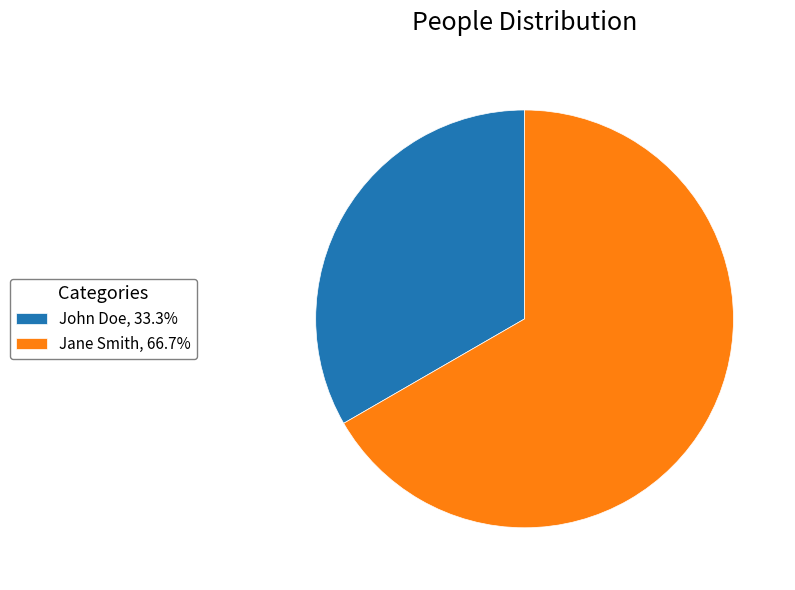

Does any single category account for the majority?

Yes